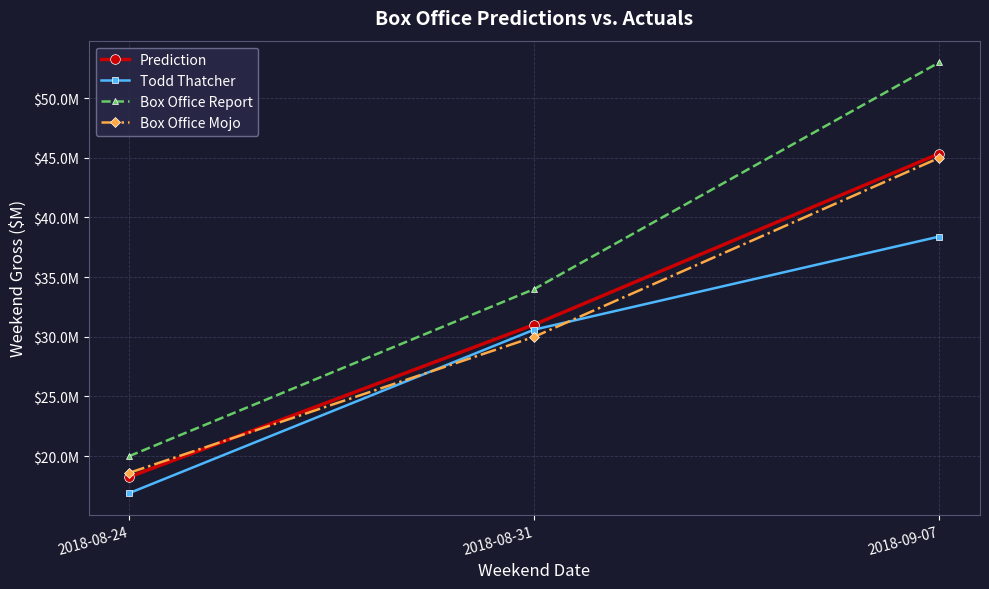

Rank the series by their maximum value, from lowest to highest.

Todd Thatcher, Box Office Mojo, Prediction, Box Office Report